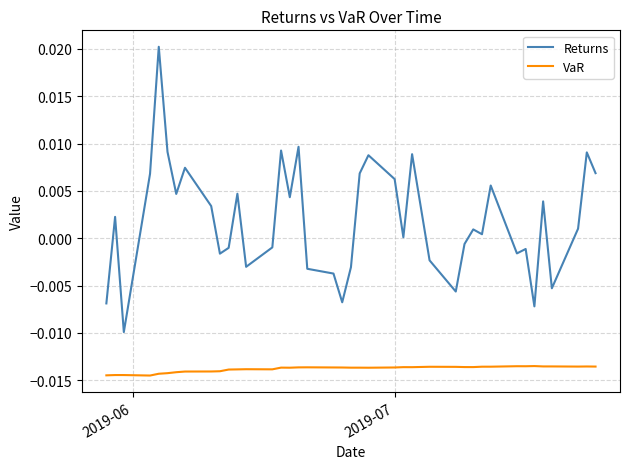

In VaR, how many points are higher than both neighbors (excluding endpoints)?

9